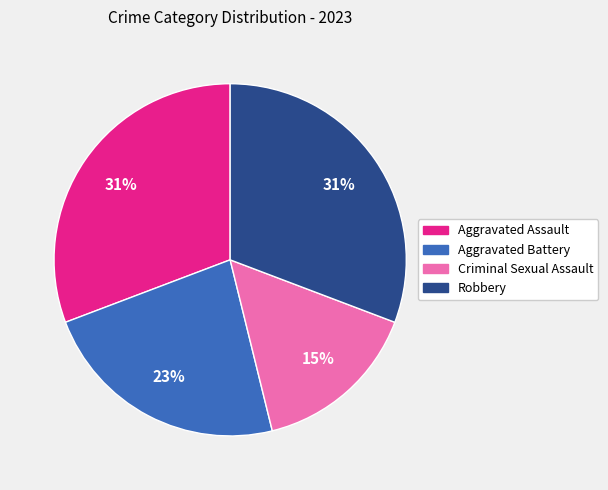

Count the number of slices in the pie.

4